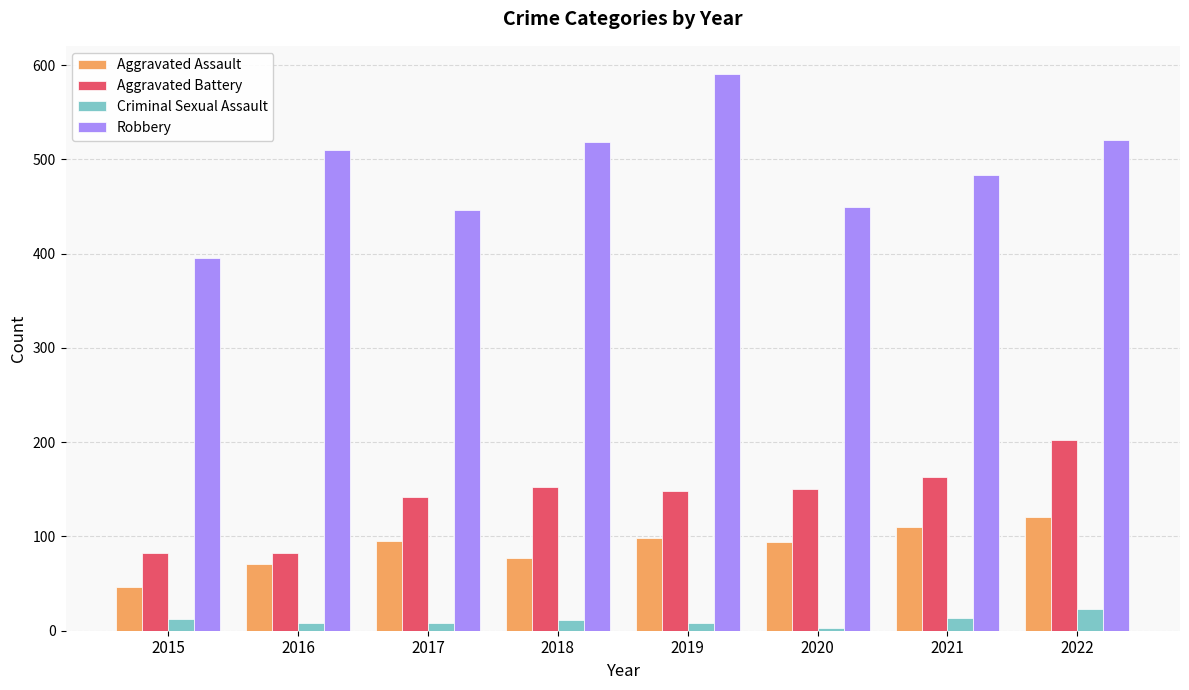

Which series has the largest range (max minus min)?

Robbery